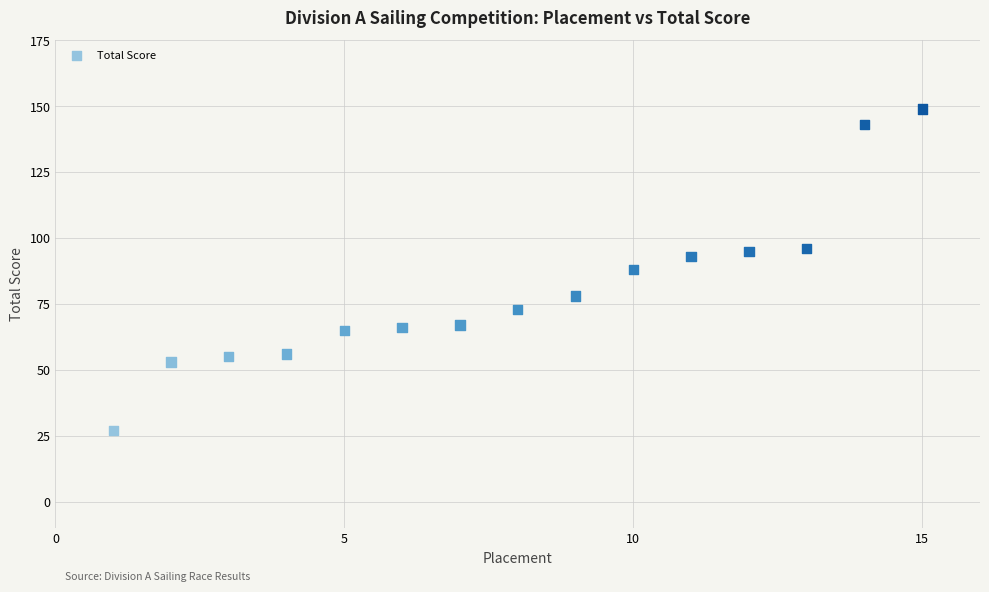

What is the range of Y values (max minus min)?

122